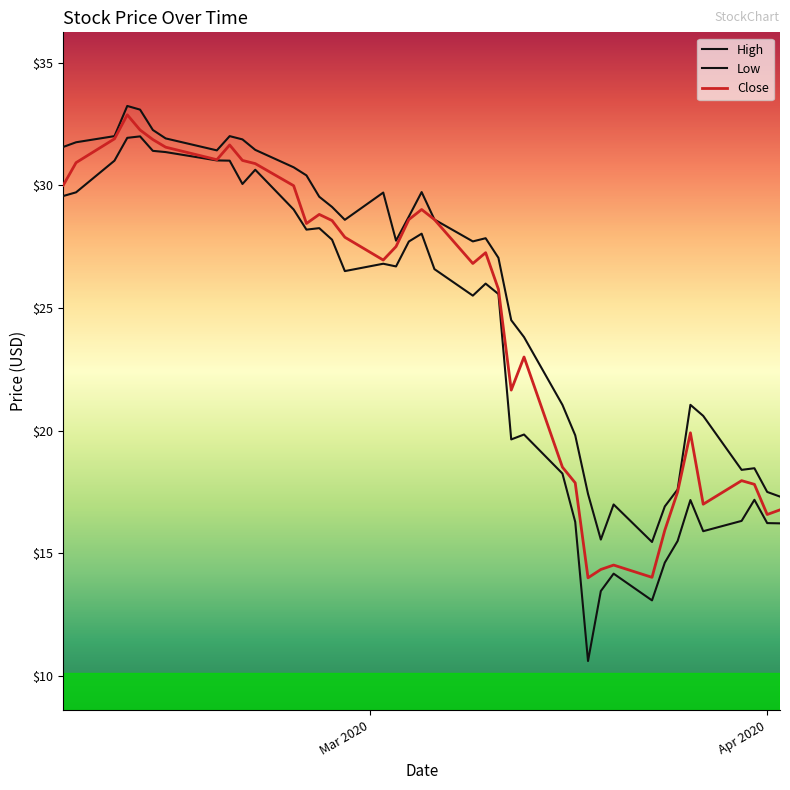

Does the chart have visible grid lines?

No